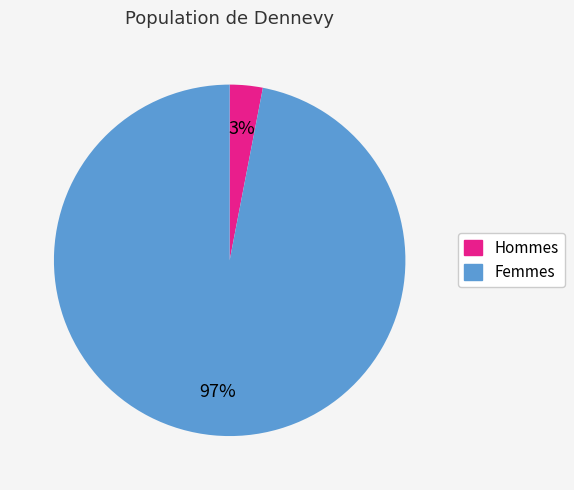

To the nearest percent, what portion does Femmes represent?

97%